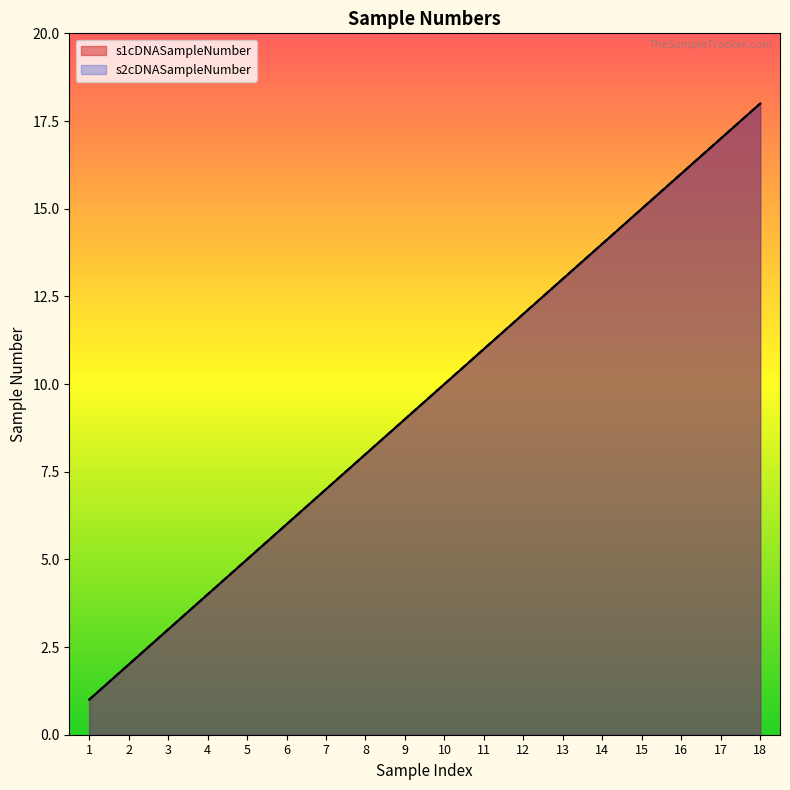

What is the value of the s1cDNASampleNumber point at the 14th from the left?

14